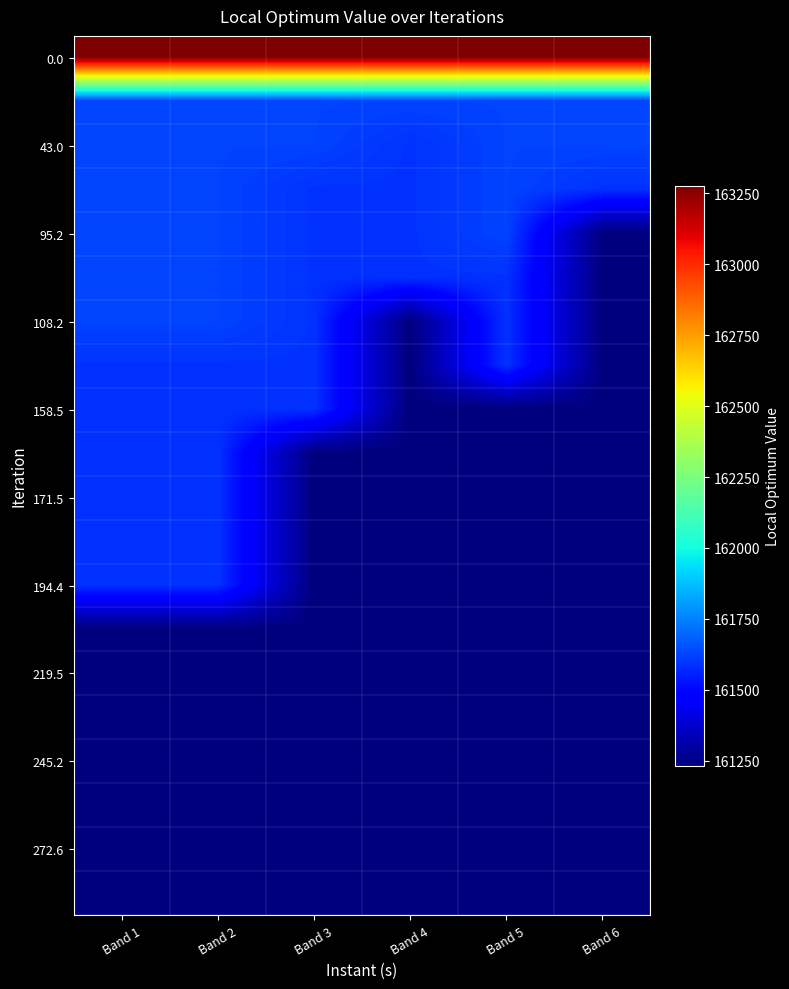

At which category does the chart reach its minimum across all series?

Band 6